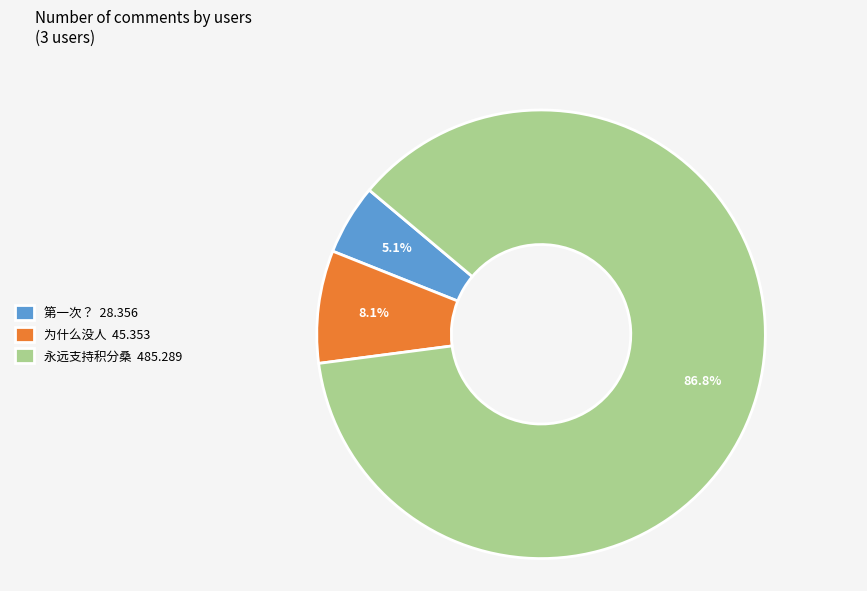

Rank the categories by value from lowest to highest.

第一次？, 为什么没人, 永远支持积分桑